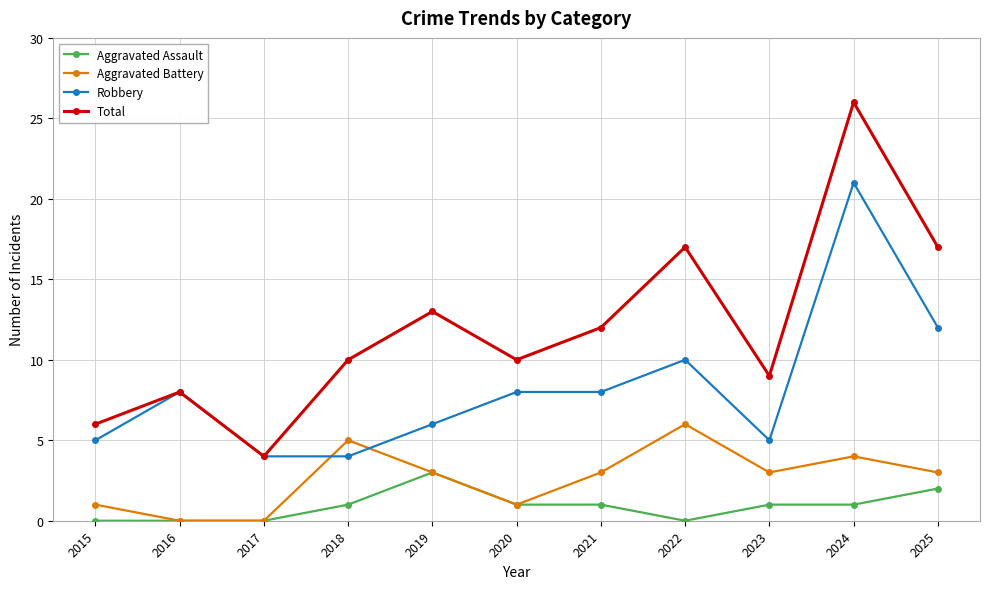

How many Aggravated Assault values are between 0 and 1?

9